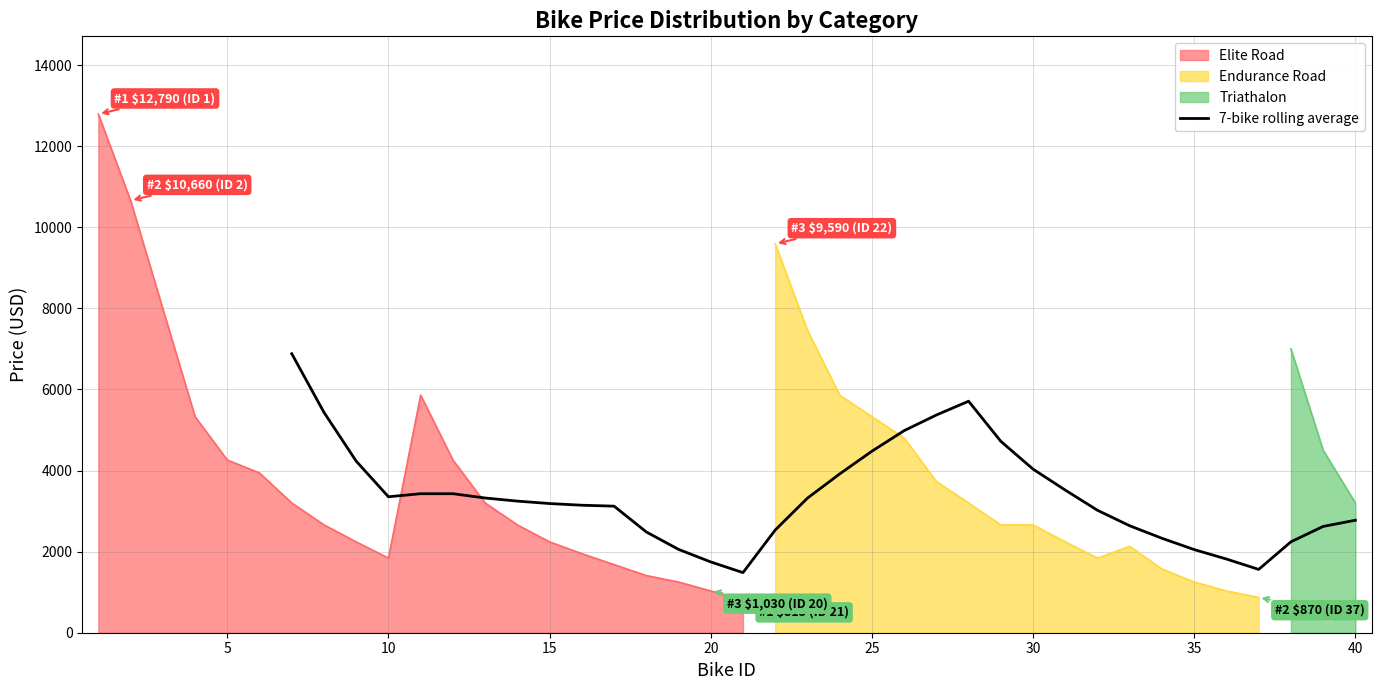

Which has a higher value, 13 or 23?

23